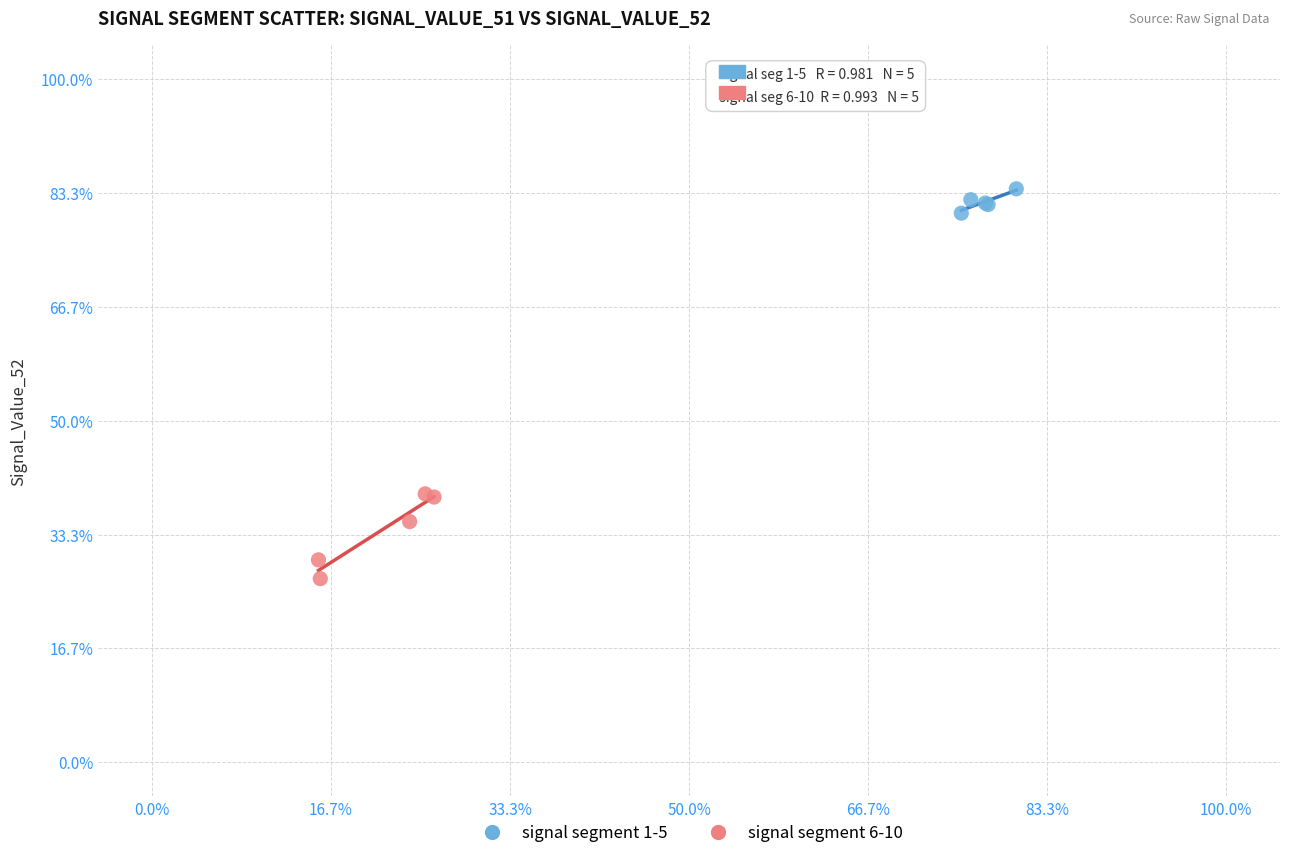

Which series has the largest Y range (max minus min)?

signal segment 6-10